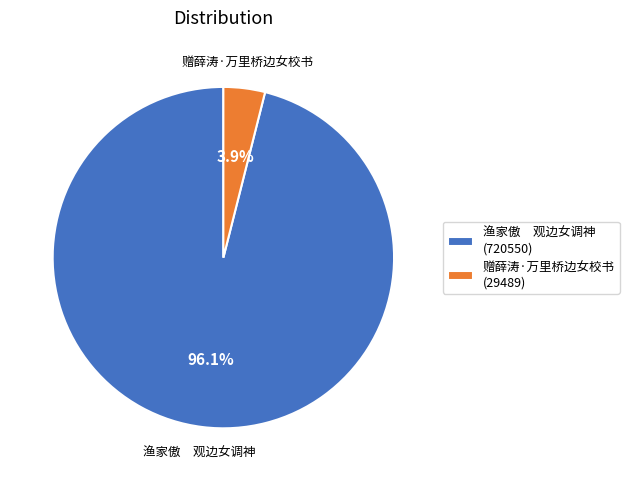

How many slices are in this pie chart?

2